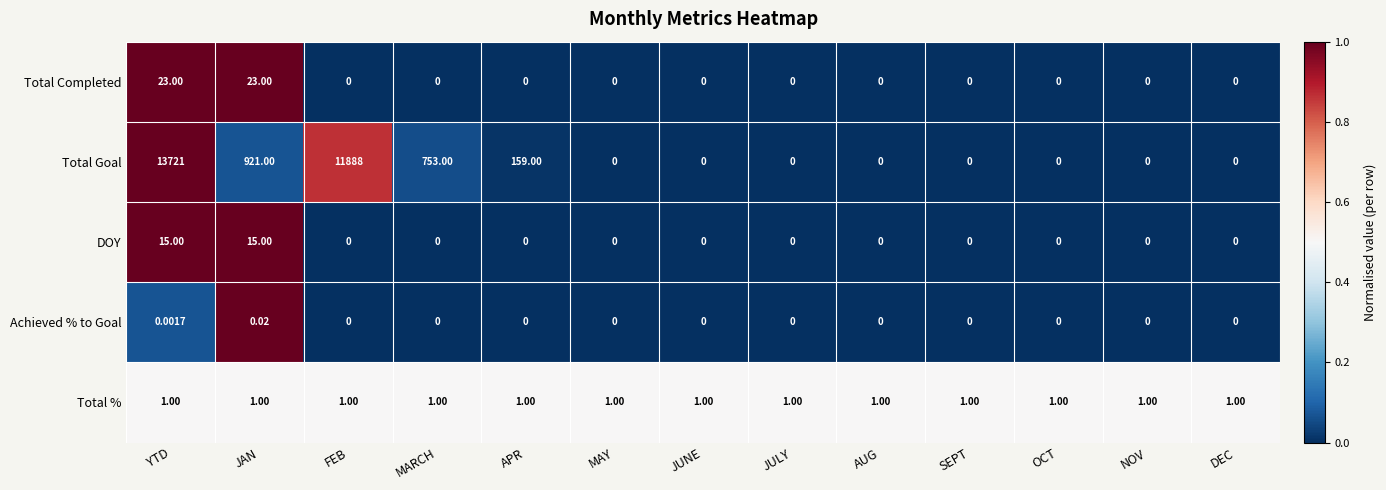

At which category does the chart reach its peak across all series?

YTD